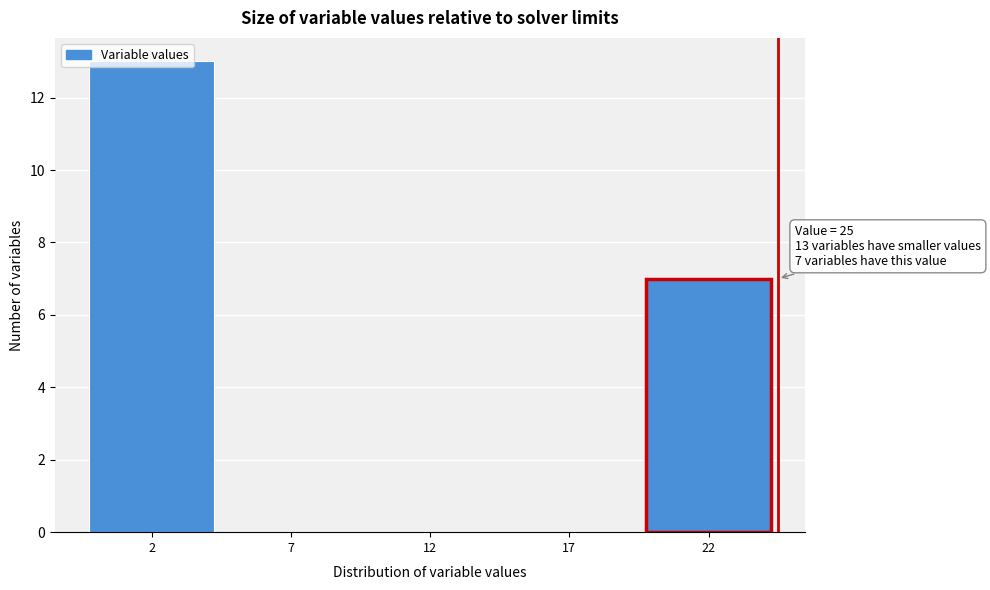

What is the maximum value shown in the chart?

13